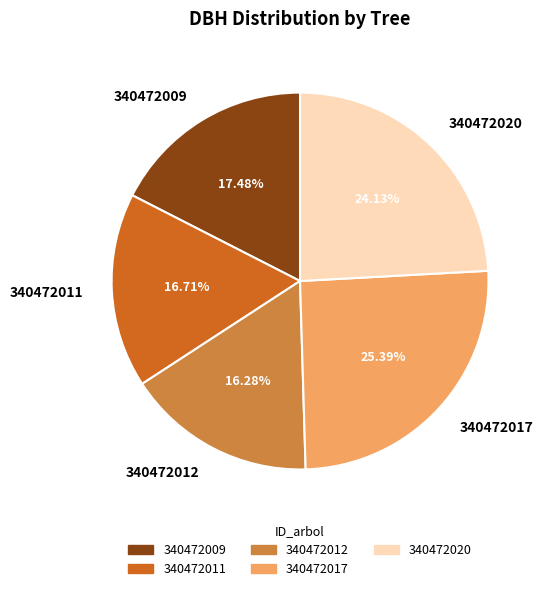

Is there a majority slice in this chart?

No